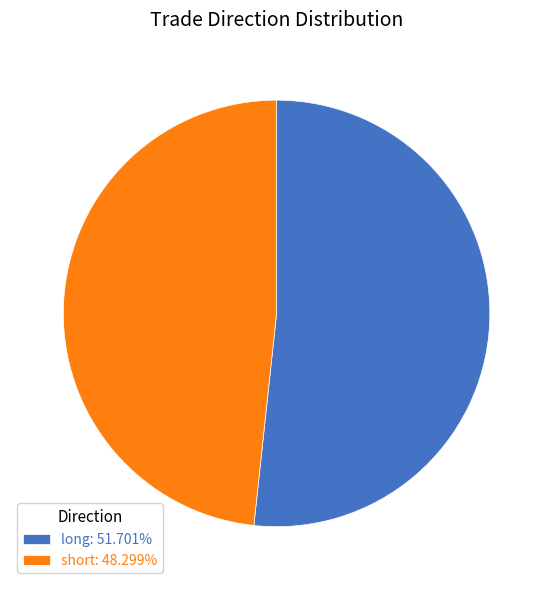

What is the ratio of the value at long to the value at short?

1.1